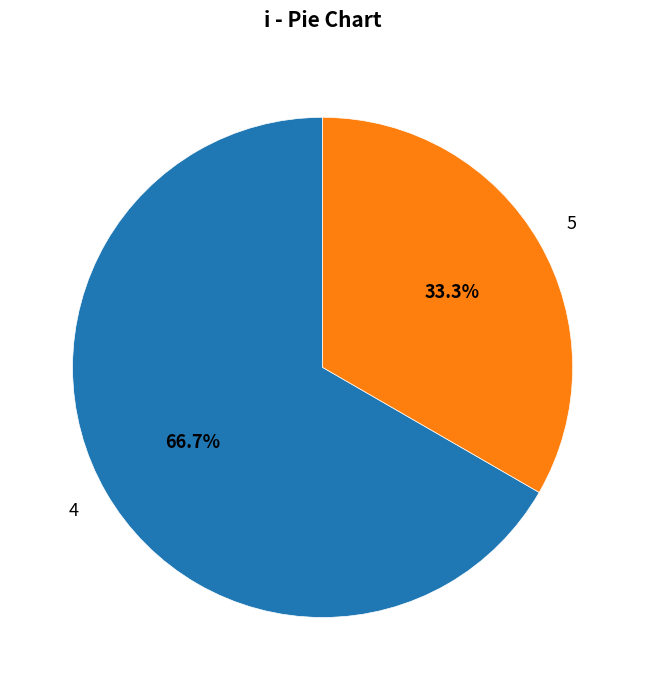

Which category has the biggest portion of the pie?

4